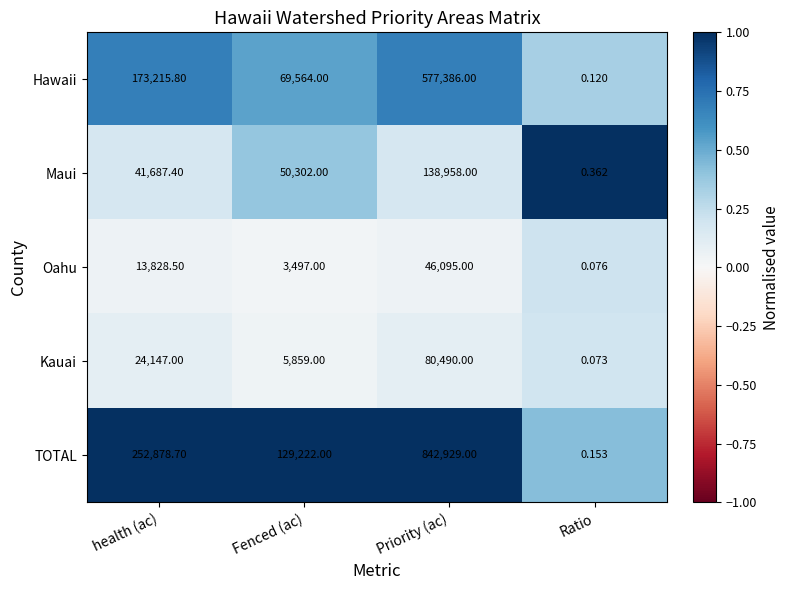

Which series has the largest range (max minus min)?

TOTAL